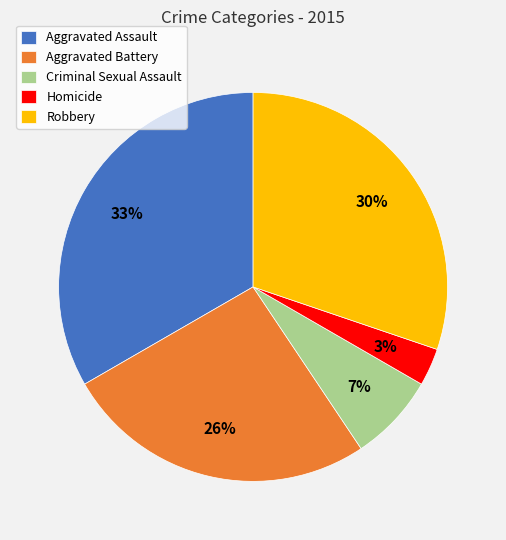

Count the number of slices in the pie.

5